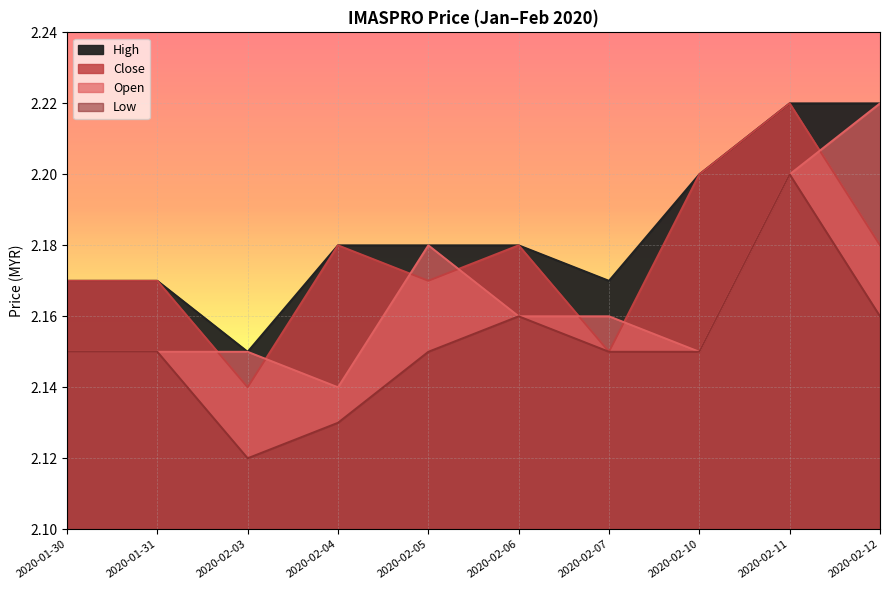

Rank the series by their maximum value, from highest to lowest.

open, close, high, low